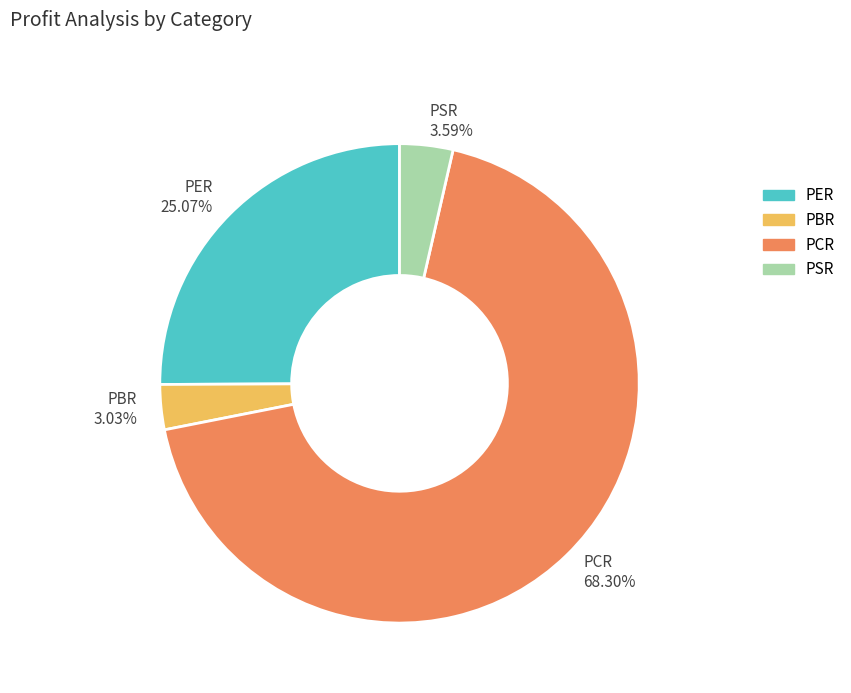

What is the smallest slice in the pie chart?

PBR